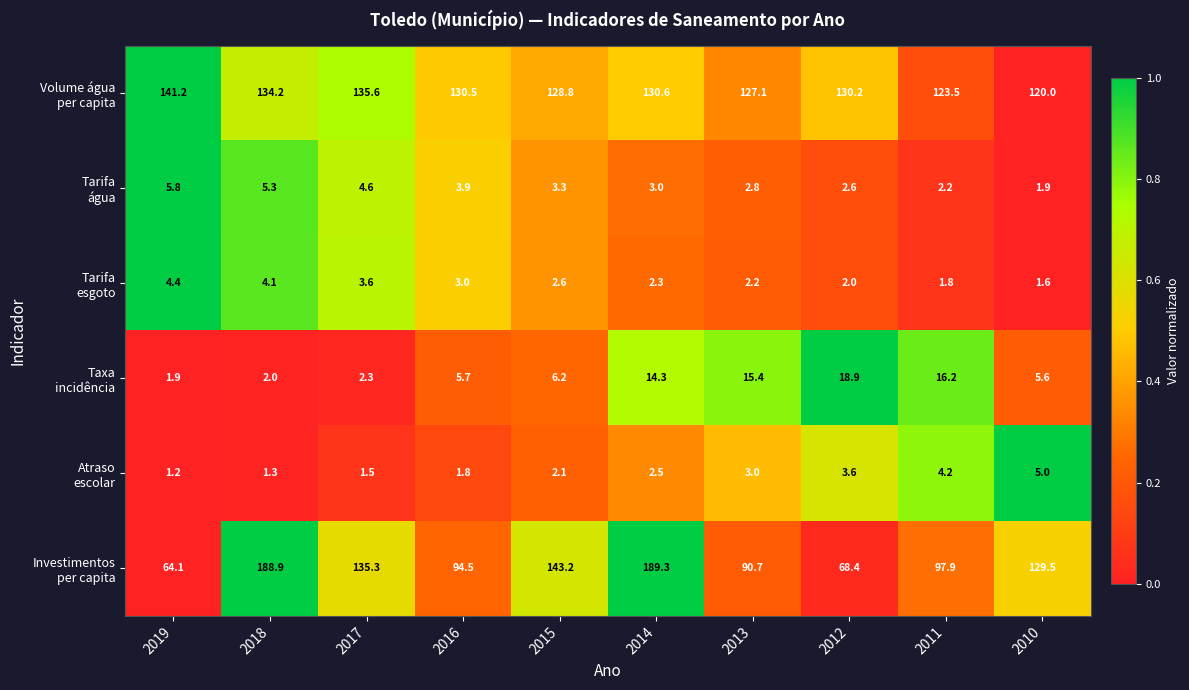

What is the spread (max minus min) of values at 2012?

128.2